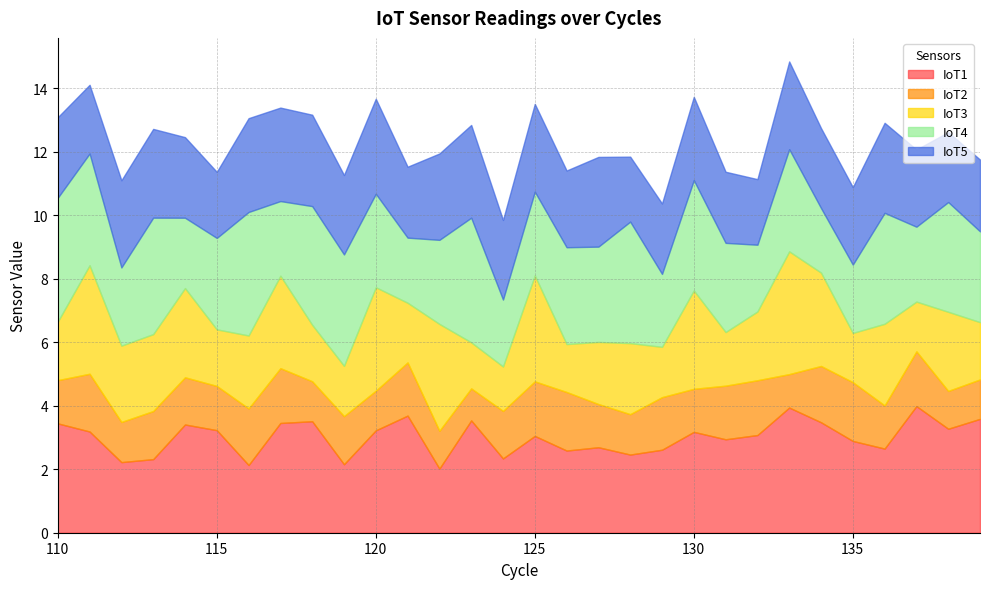

Reading right to left, transcribe all the data shown in this chart.

IoT1: 3.6	3.3	4.0	2.6	2.9	3.5	3.9	3.1	2.9	3.2	2.6	2.5	2.7	2.6	3.0	2.3	3.5	2.0	3.7	3.2	2.2	3.5	3.5	2.1	3.2	3.4	2.3	2.2	3.2	3.4
IoT2: 1.2	1.2	1.7	1.4	1.9	1.8	1.1	1.7	1.7	1.4	1.7	1.3	1.4	1.8	1.7	1.5	1.0	1.2	1.7	1.2	1.5	1.3	1.7	1.8	1.4	1.5	1.5	1.3	1.8	1.4
IoT3: 1.8	2.5	1.6	2.6	1.6	2.9	3.9	2.2	1.7	3.1	1.6	2.2	2.0	1.5	3.3	1.4	1.5	3.4	1.9	3.3	1.6	1.8	2.9	2.3	1.8	2.8	2.4	2.4	3.4	1.8
IoT4: 2.9	3.5	2.4	3.5	2.2	2.0	3.2	2.1	2.8	3.5	2.3	3.8	3.0	3.0	2.6	2.1	3.9	2.6	2.1	2.9	3.5	3.7	2.4	3.9	2.9	2.2	3.7	2.5	3.5	3.9
IoT5: 2.3	2.2	2.4	2.8	2.4	2.5	2.8	2.1	2.2	2.6	2.2	2.0	2.8	2.4	2.8	2.5	2.9	2.7	2.2	3.0	2.5	2.9	2.9	3.0	2.1	2.5	2.8	2.7	2.2	2.5